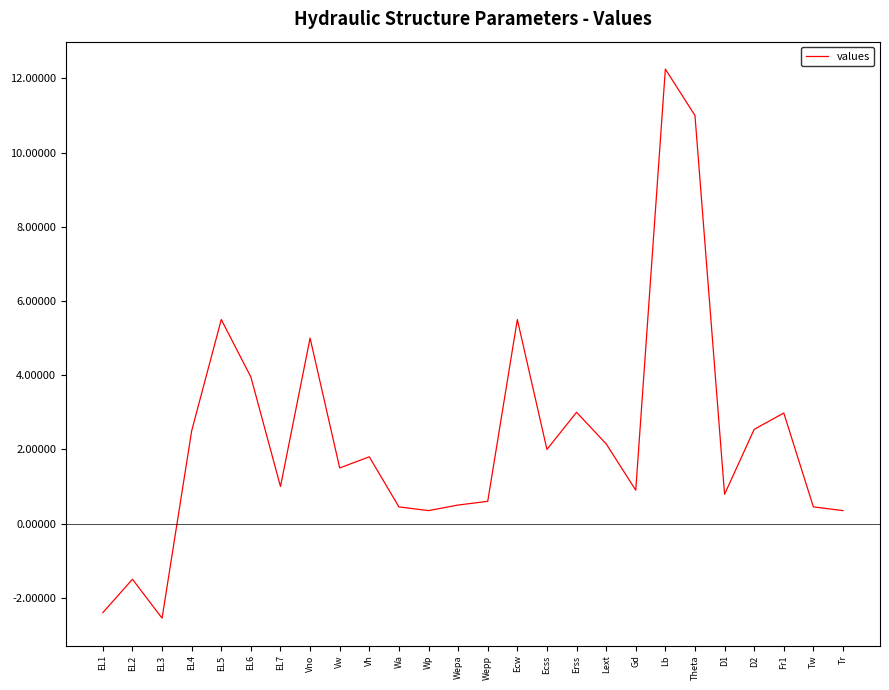

Does the chart display data point markers on the line(s)?

No